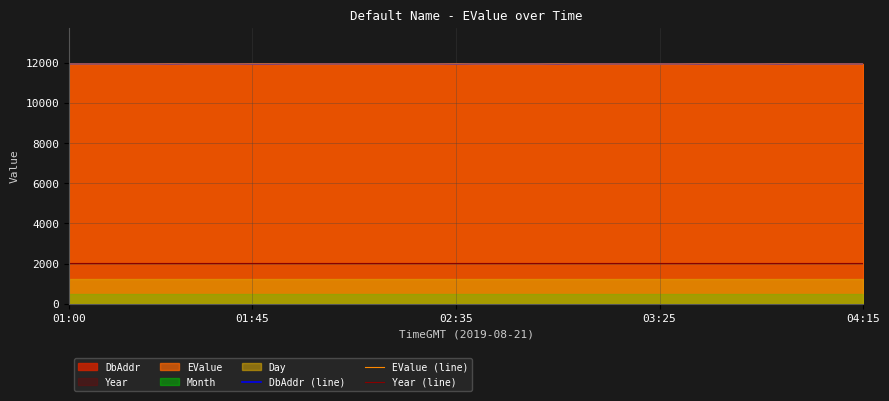

What is the maximum value for Year (line)?

2019.0